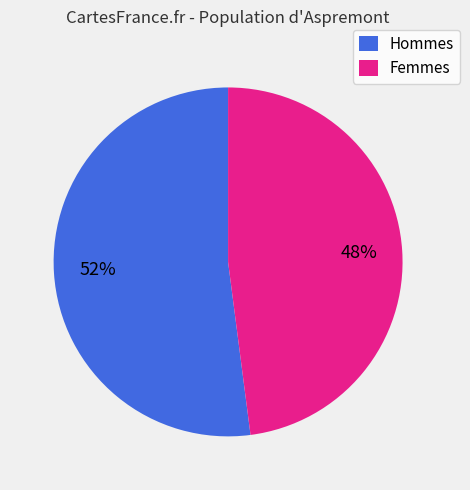

To the nearest percent, what is the difference between the largest and smallest slice percentages?

4%